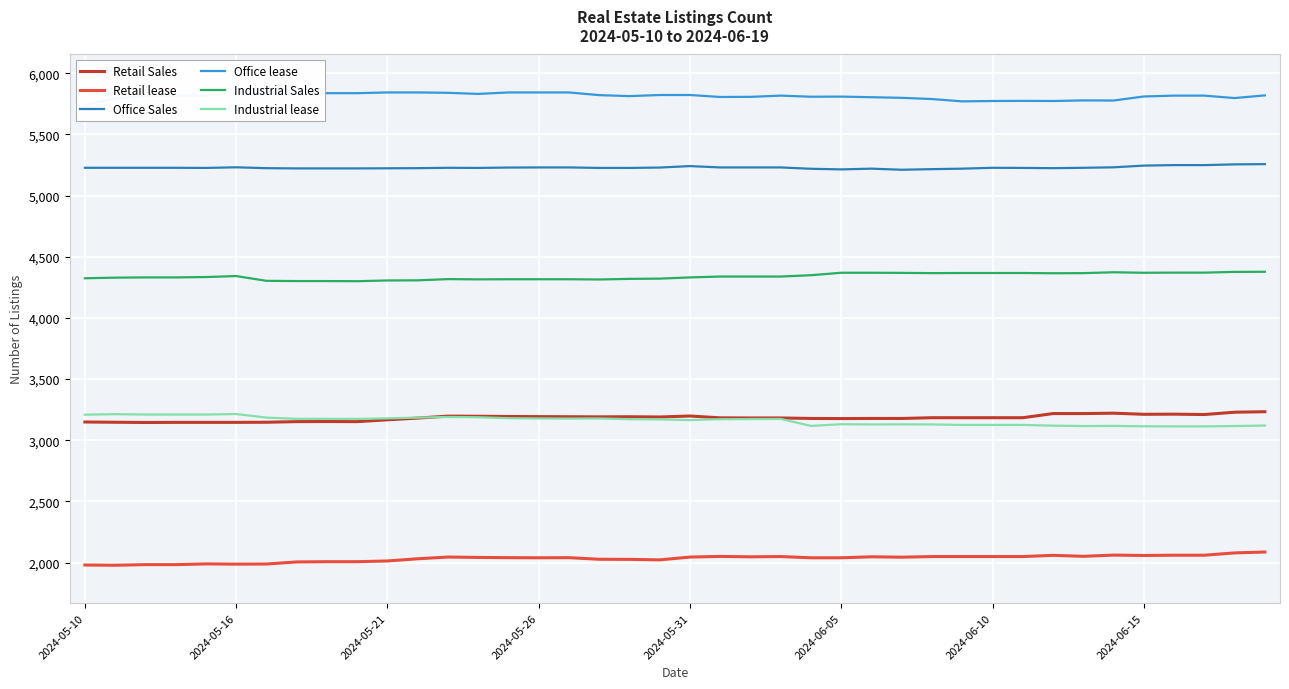

Reading left to right, list all the values displayed in this chart.

Retail Sales: 3149	3147	3145	3146	3146	3146	3147	3152	3153	3152	3167	3181	3197	3196	3194	3193	3192	3191	3192	3190	3198	3183	3182	3182	3178	3177	3178	3178	3184	3184	3184	3184	3218	3218	3221	3212	3213	3210	3229	3233
Retail lease: 1980	1978	1983	1983	1989	1987	1988	2005	2007	2007	2013	2031	2045	2042	2040	2039	2040	2027	2026	2022	2045	2050	2047	2049	2039	2039	2047	2044	2049	2049	2049	2049	2059	2051	2061	2058	2060	2060	2079	2086
Office Sales: 5227	5227	5227	5227	5226	5231	5224	5222	5222	5222	5223	5224	5227	5226	5229	5230	5230	5226	5226	5229	5241	5230	5230	5230	5219	5214	5220	5211	5216	5220	5227	5226	5224	5227	5231	5245	5249	5249	5255	5257
Office lease: 5742	5793	5815	5815	5817	5844	5831	5831	5837	5837	5843	5843	5840	5831	5843	5843	5843	5821	5813	5822	5822	5806	5807	5817	5808	5809	5804	5799	5789	5770	5773	5774	5773	5778	5777	5810	5817	5817	5797	5819
Industrial Sales: 4324	4329	4331	4331	4334	4342	4303	4301	4301	4300	4306	4307	4317	4315	4316	4316	4316	4314	4319	4321	4331	4338	4338	4338	4349	4369	4369	4368	4366	4367	4367	4367	4365	4366	4373	4369	4370	4370	4376	4377
Industrial lease: 3209	3213	3210	3210	3210	3214	3185	3175	3175	3174	3179	3185	3190	3188	3180	3178	3177	3178	3172	3170	3165	3172	3173	3174	3117	3131	3129	3130	3129	3125	3125	3125	3119	3116	3117	3114	3113	3113	3116	3120